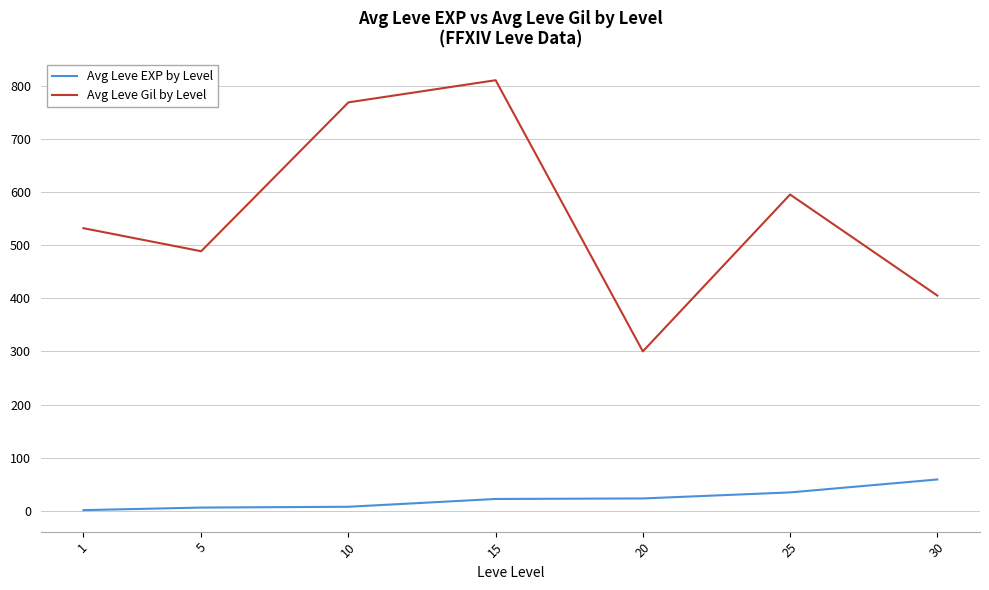

List the series in order of their overall mean, highest first.

Avg Leve Gil by Level, Avg Leve EXP by Level